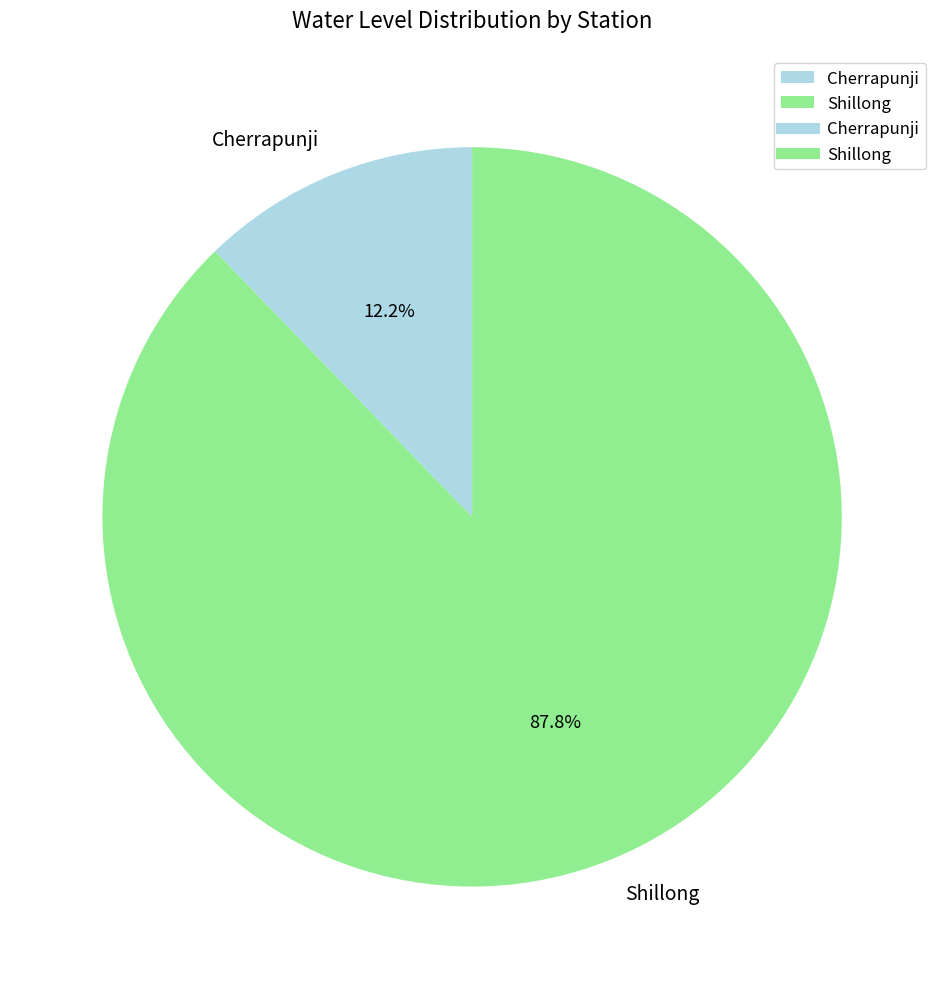

What is the smallest slice in the pie chart?

Cherrapunji